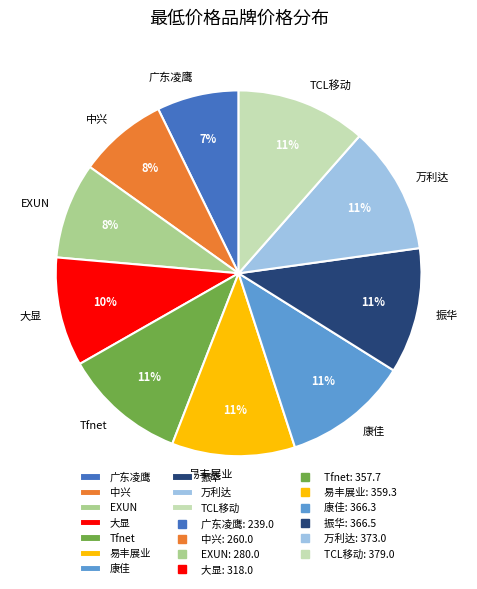

Count the number of slices in the pie.

10